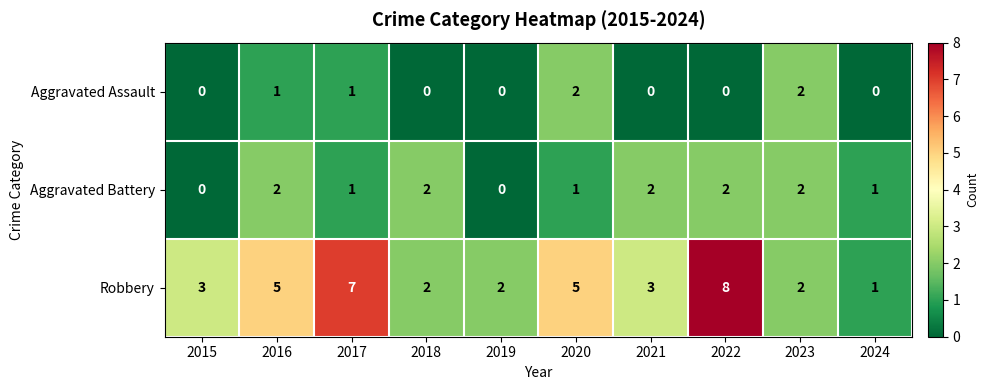

How many positive values does the Aggravated Assault series have?

4